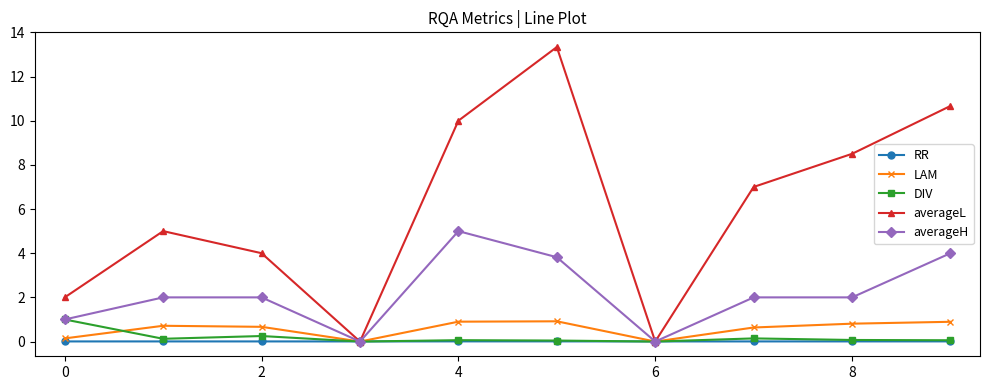

Which series has the largest range (max minus min)?

averageL